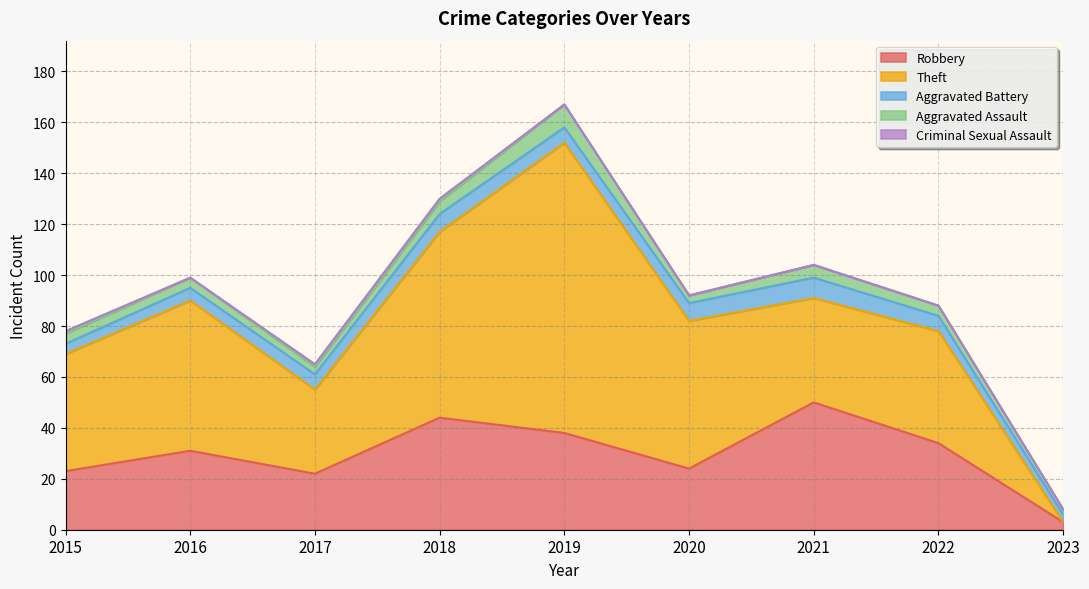

Where is the first local maximum for Aggravated Assault?

2019